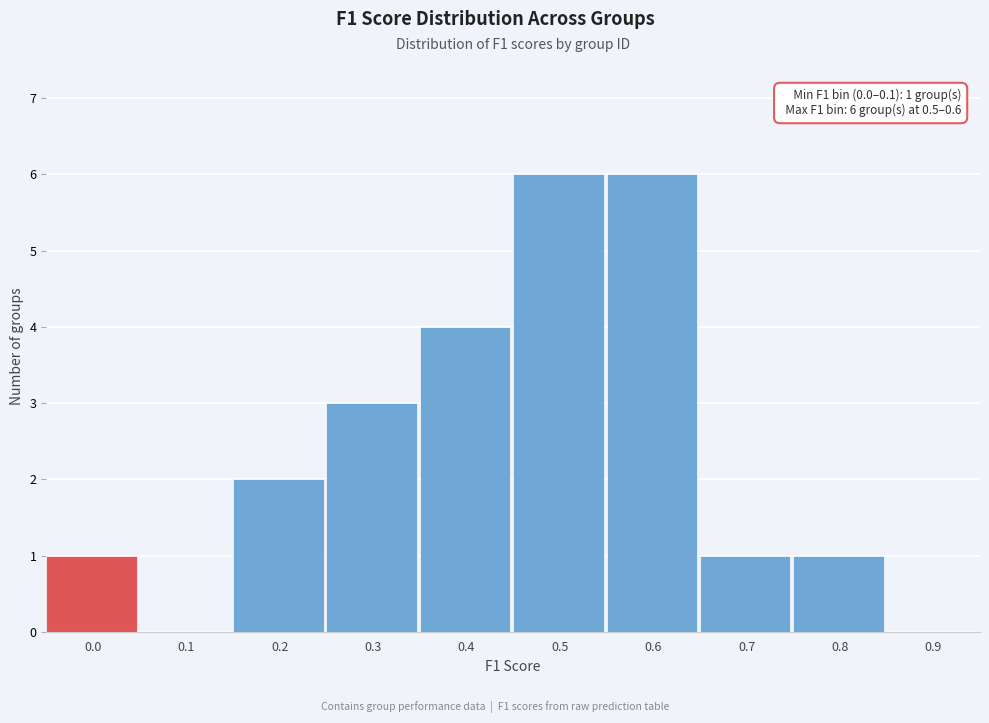

Reading left to right, transcribe all the data shown in this chart.

0.0=1	0.1=0	0.2=2	0.3=3	0.4=4	0.5=6	0.6=6	0.7=1	0.8=1	0.9=0